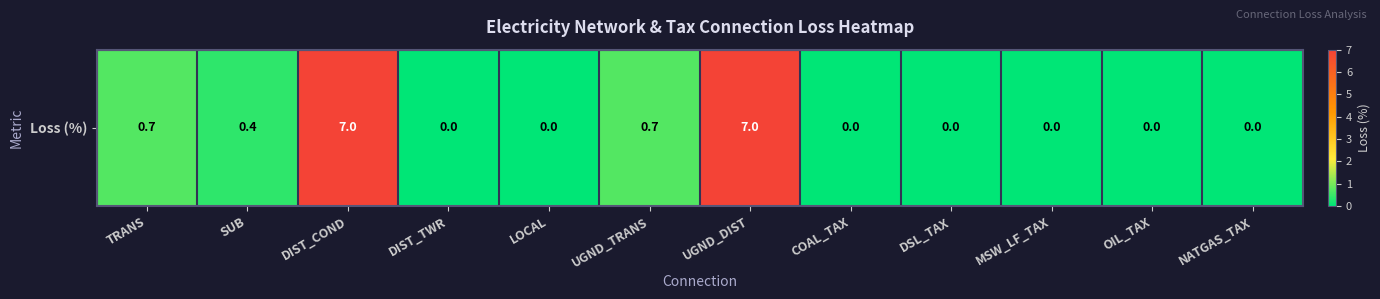

What is the change in value from TRANS to LOCAL?

-0.7